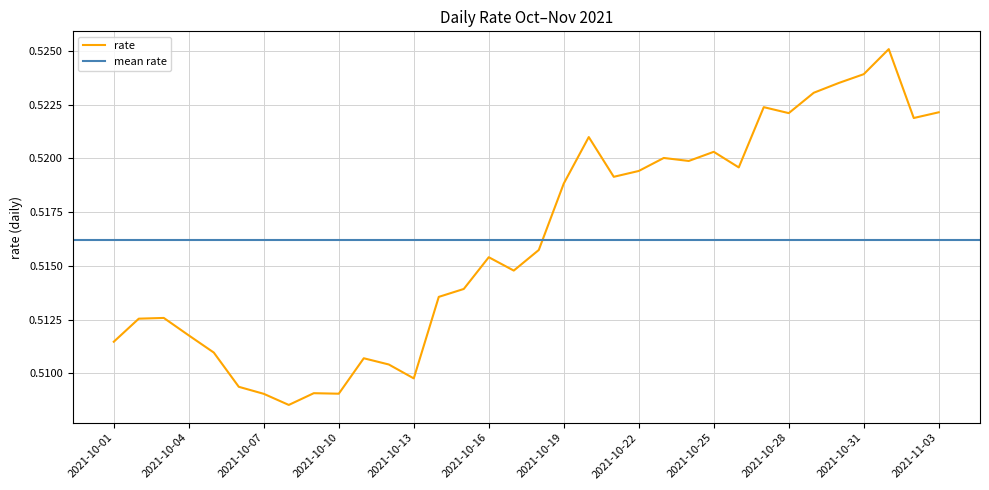

The value of rate at 2021-10-28 is 0.3. True or false?

False